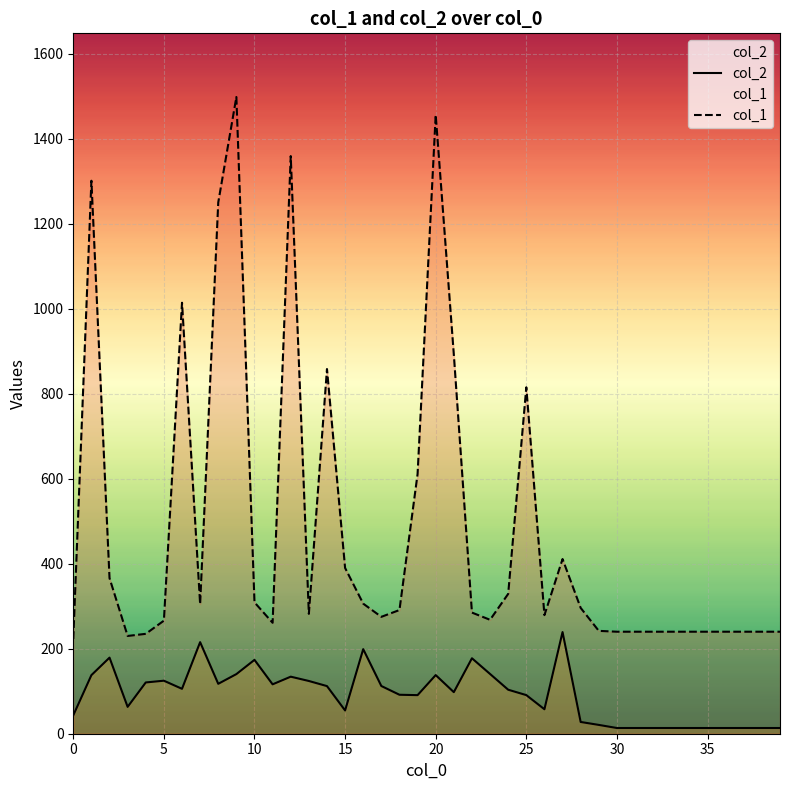

Rank the series at 29 from lowest to highest value.

col_2, col_1